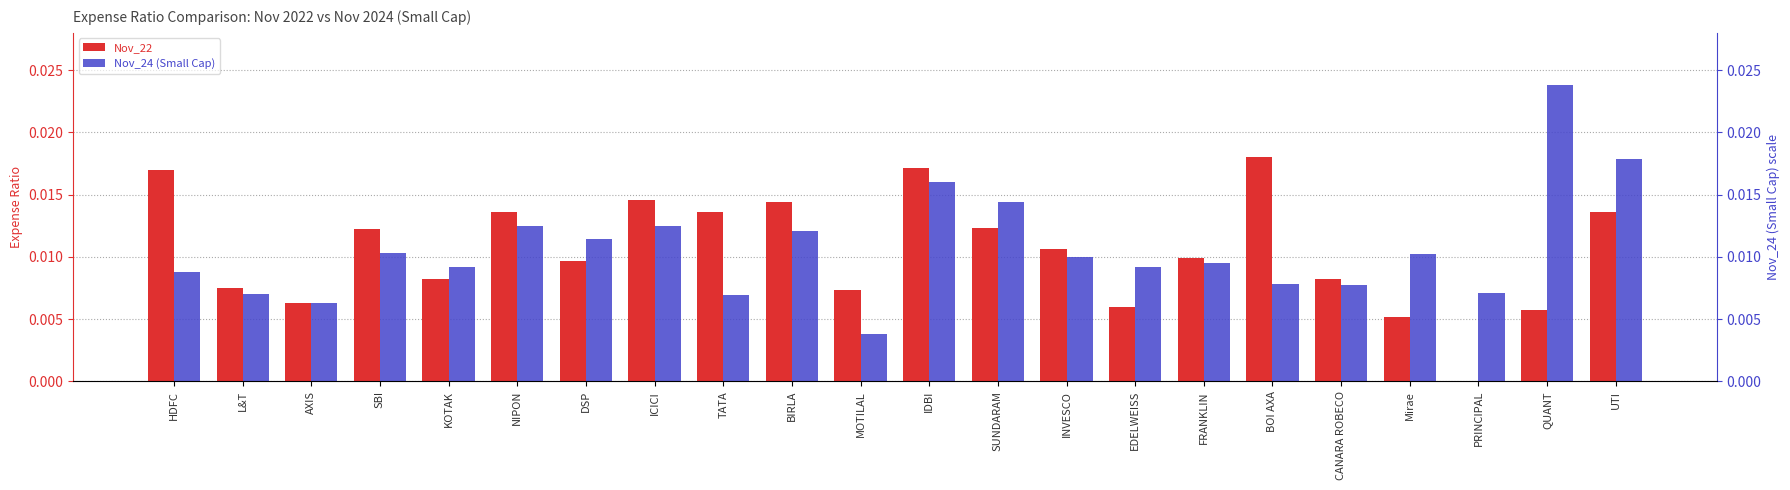

What are all the series names shown in the legend?

Nov_22, Nov_24 (Small Cap)